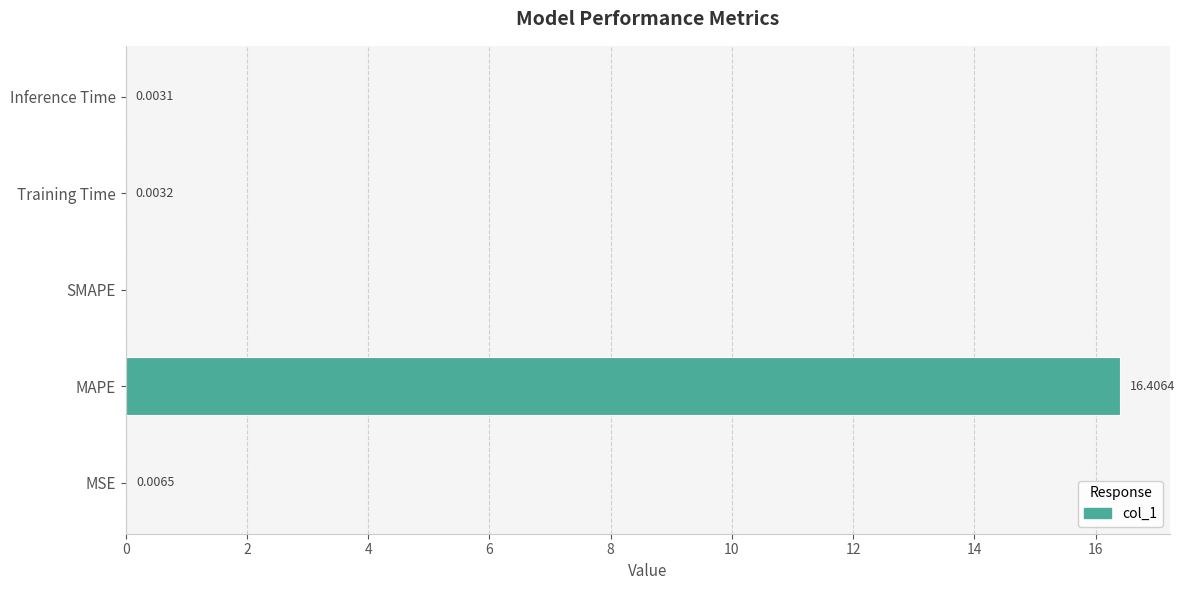

At which label is the value closest to 8?

MSE